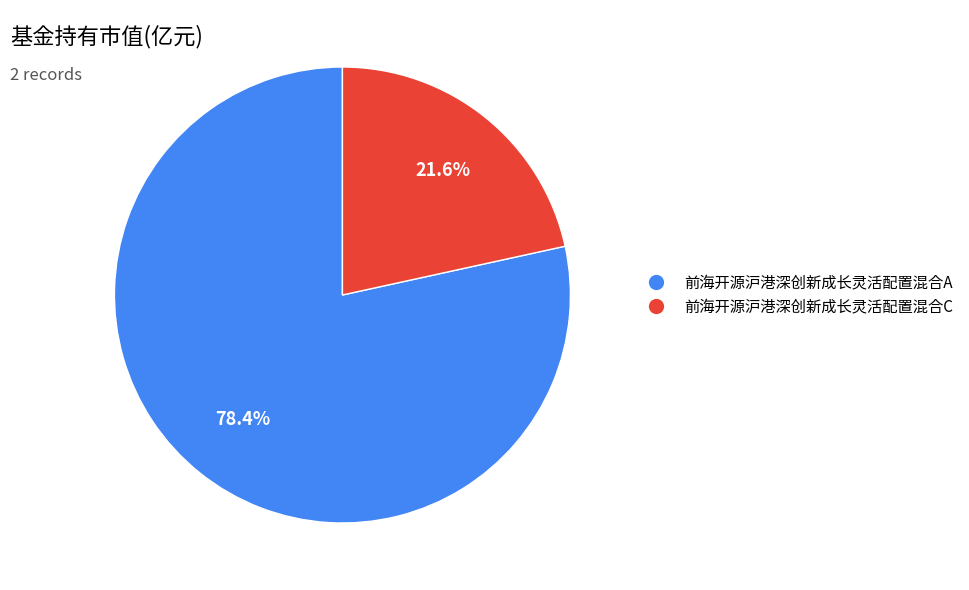

Count the number of slices in the pie.

2